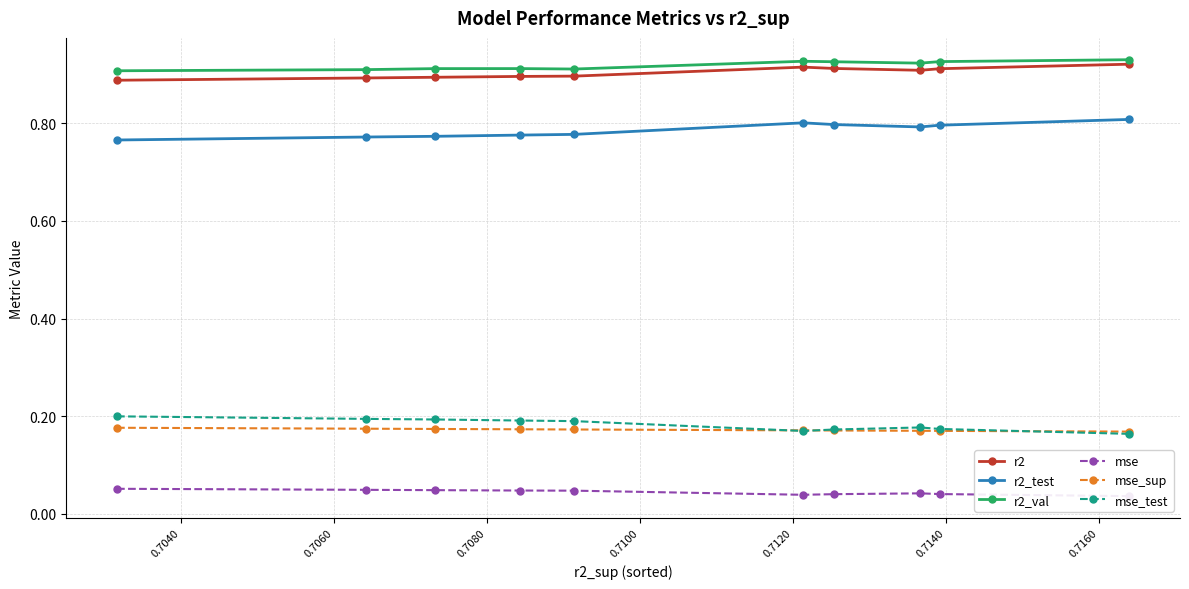

Which series has the largest total across all categories?

r2_val